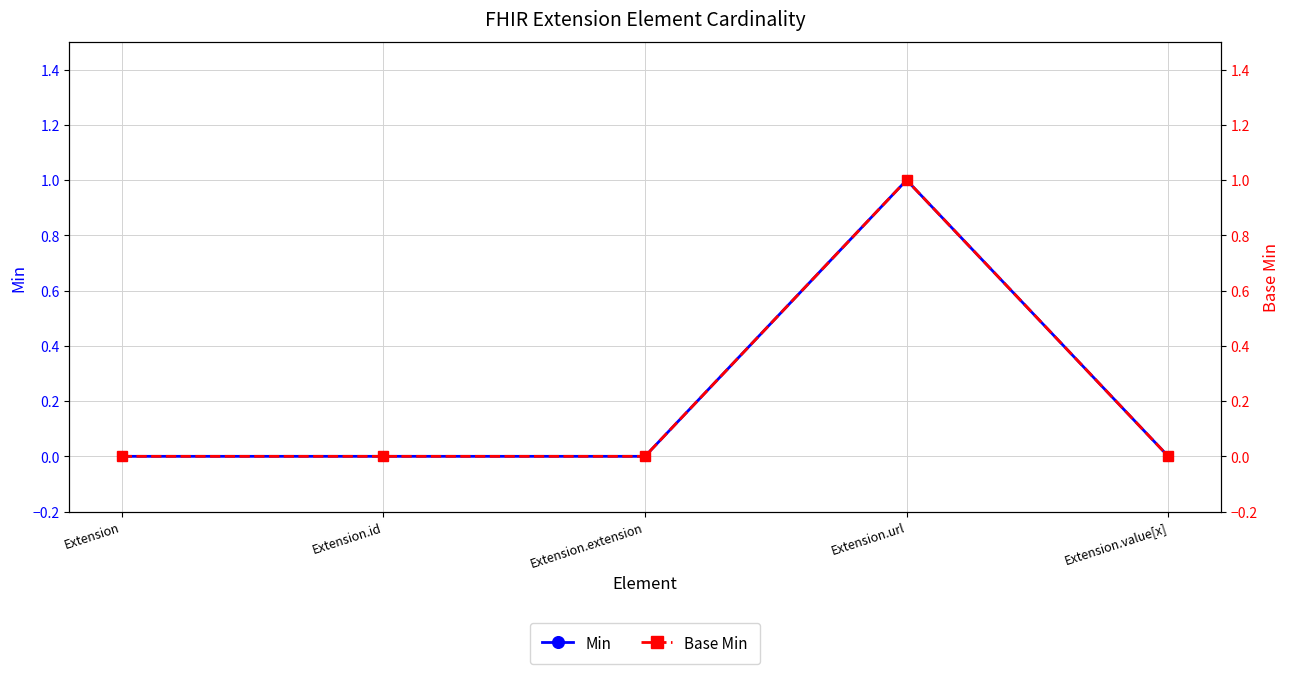

Is the value of Min at Extension greater than the value of Base Min at Extension?

No